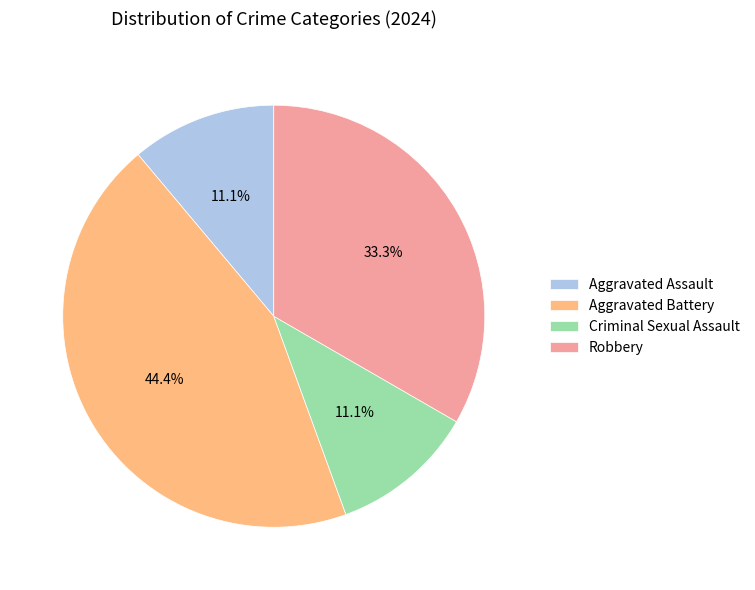

What percentage do Robbery and Aggravated Battery together represent?

77.8%